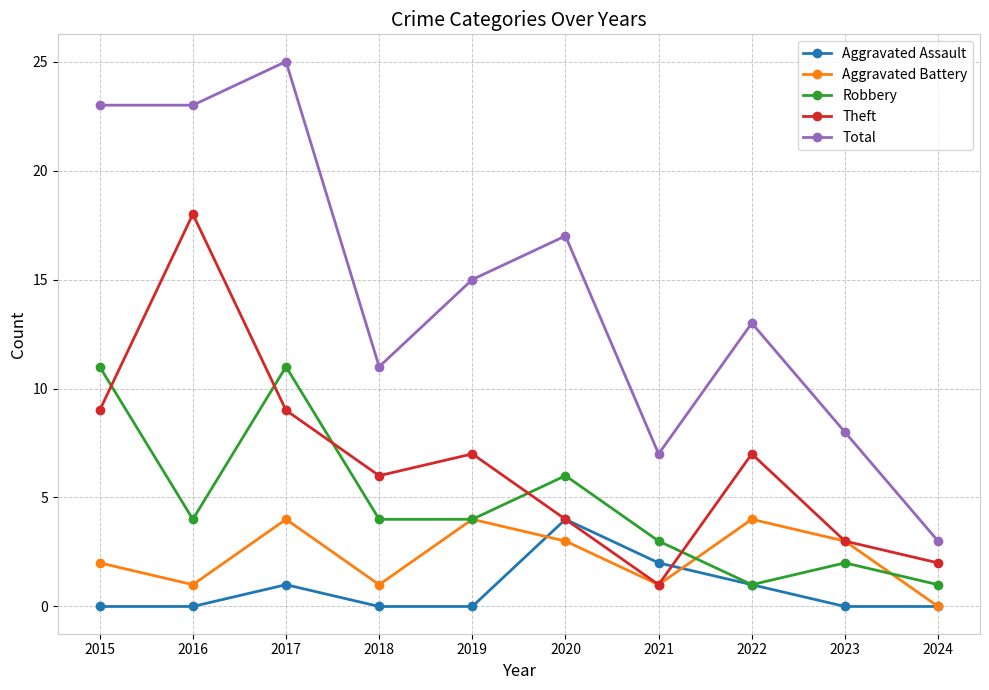

Which category has the highest value across all series?

2017